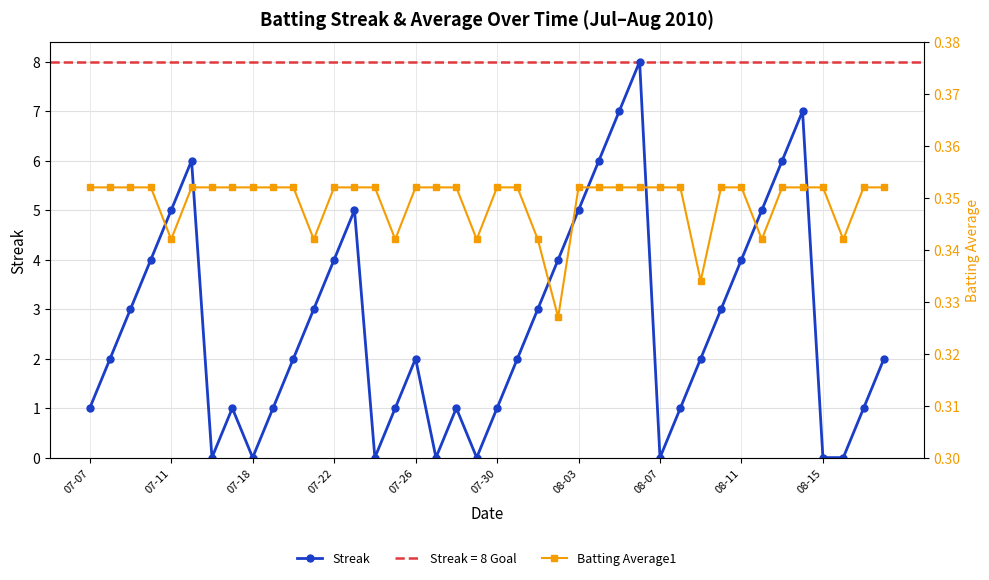

True or false: Streak has a value of 0 at 08-07.

True